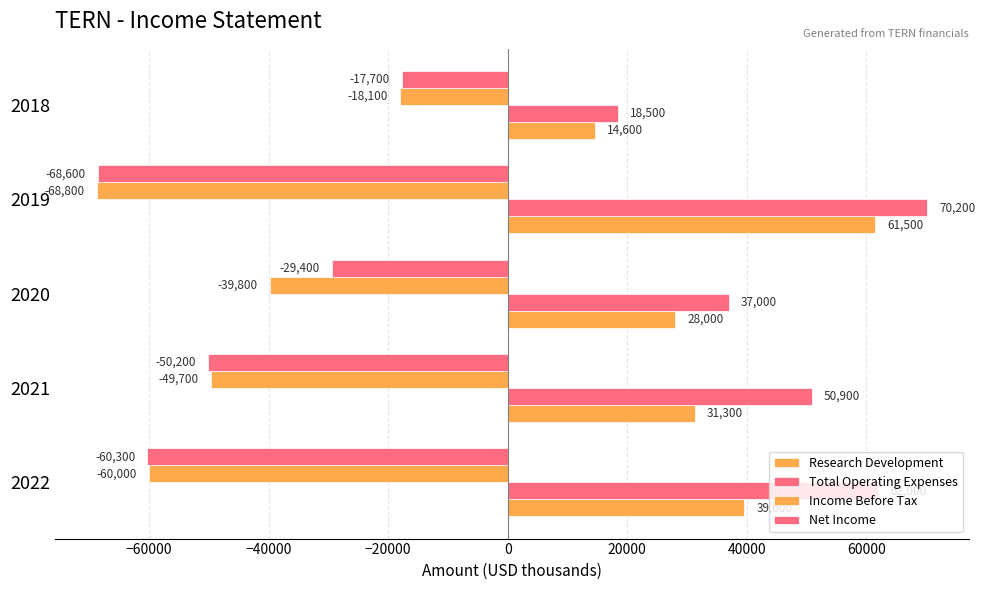

Which series has the largest range (max minus min)?

Total Operating Expenses